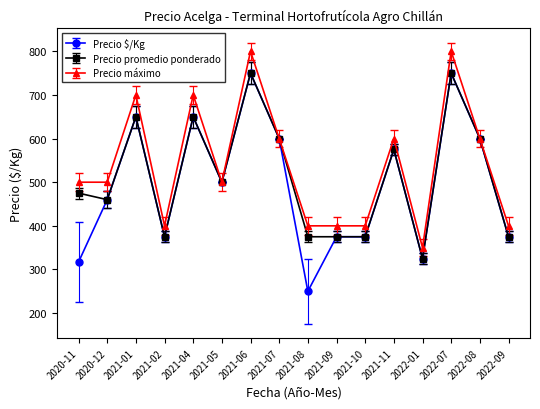

What is the label of the 2nd point from the right?

2022-08